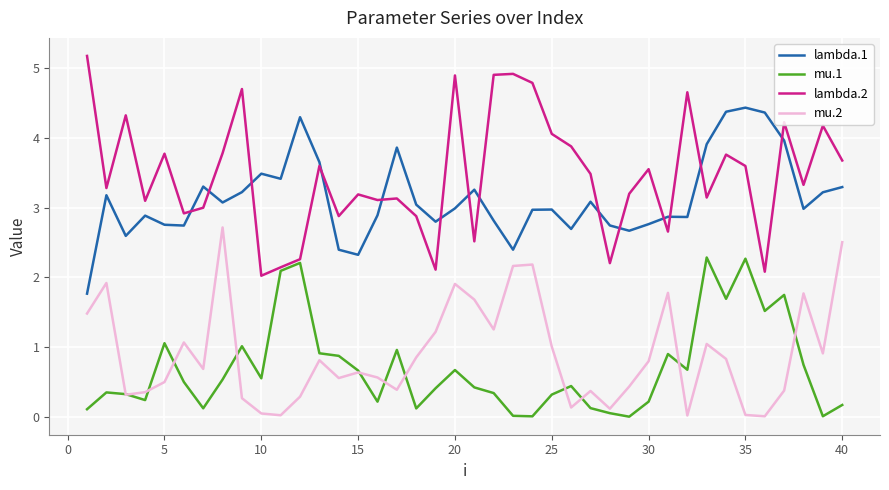

What is the maximum value for lambda.2?

5.2